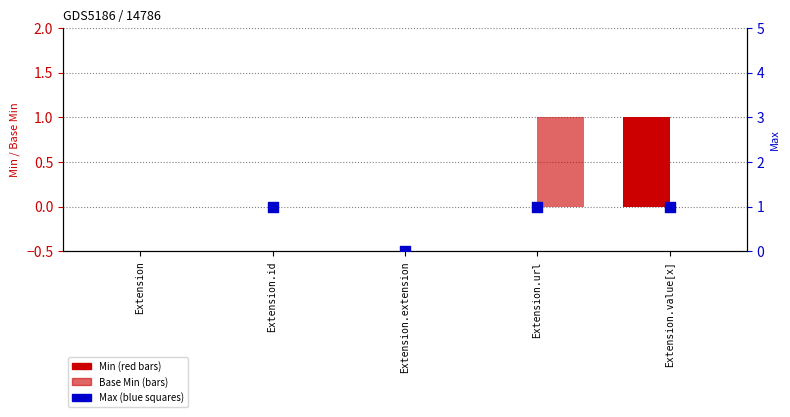

Which series has the largest Y range (max minus min)?

Max